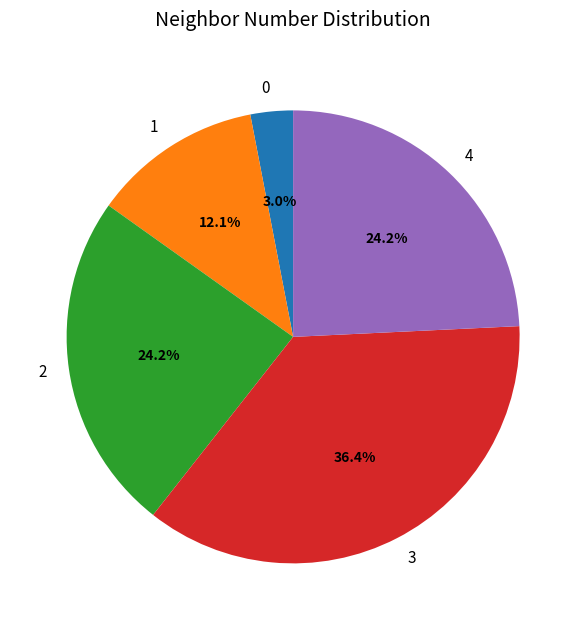

What percentage is the 0 slice, to the nearest percent?

3%